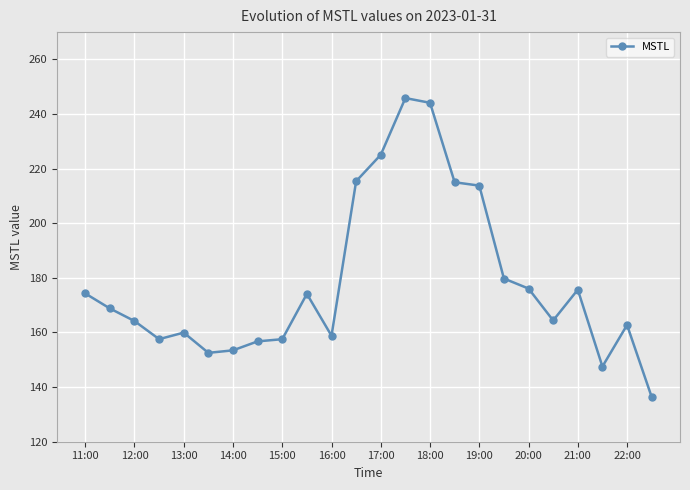

What is the maximum value shown in the chart?

245.8